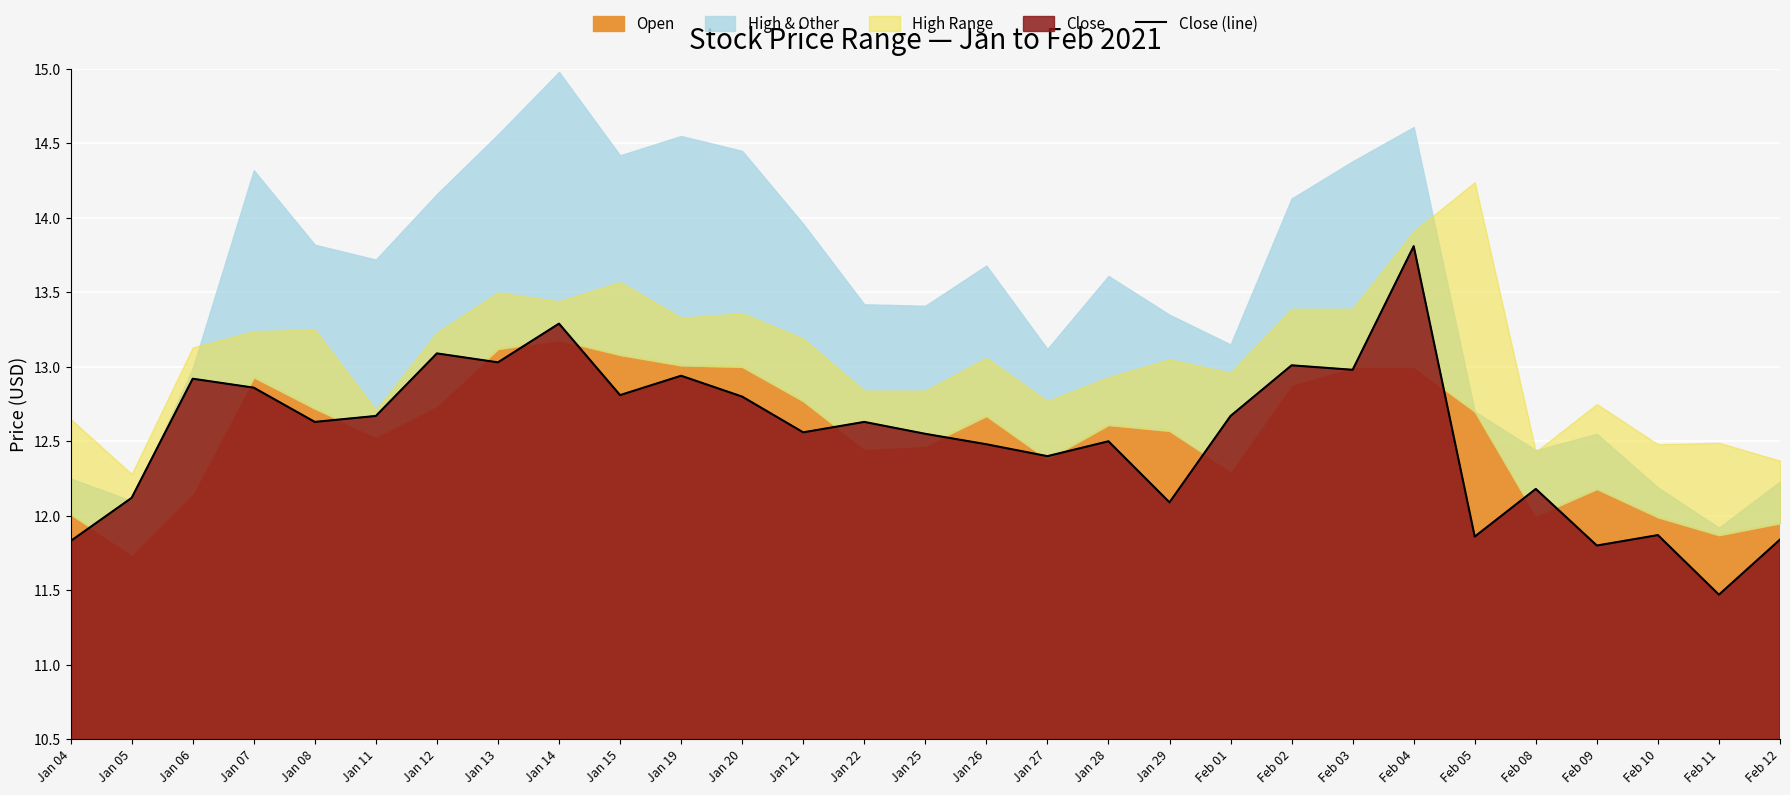

How many values exceed 12?

23